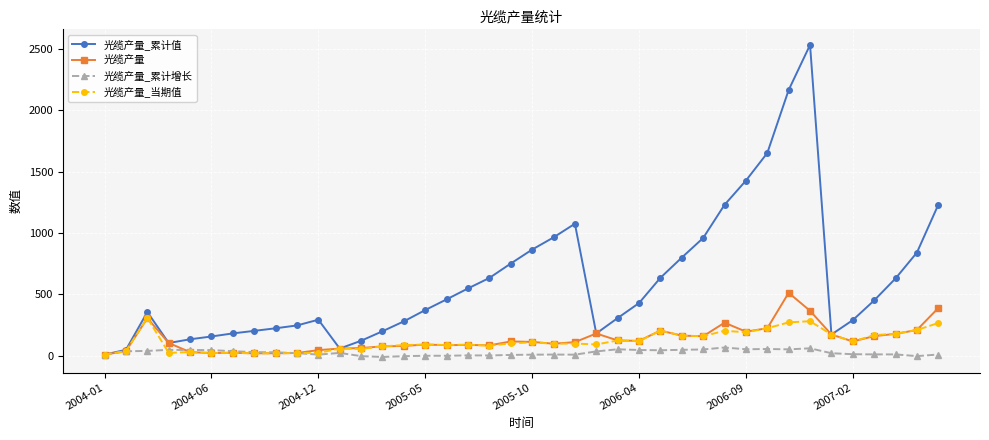

True or false: 光缆产量_累计值 has more than 0 interior local peaks.

True